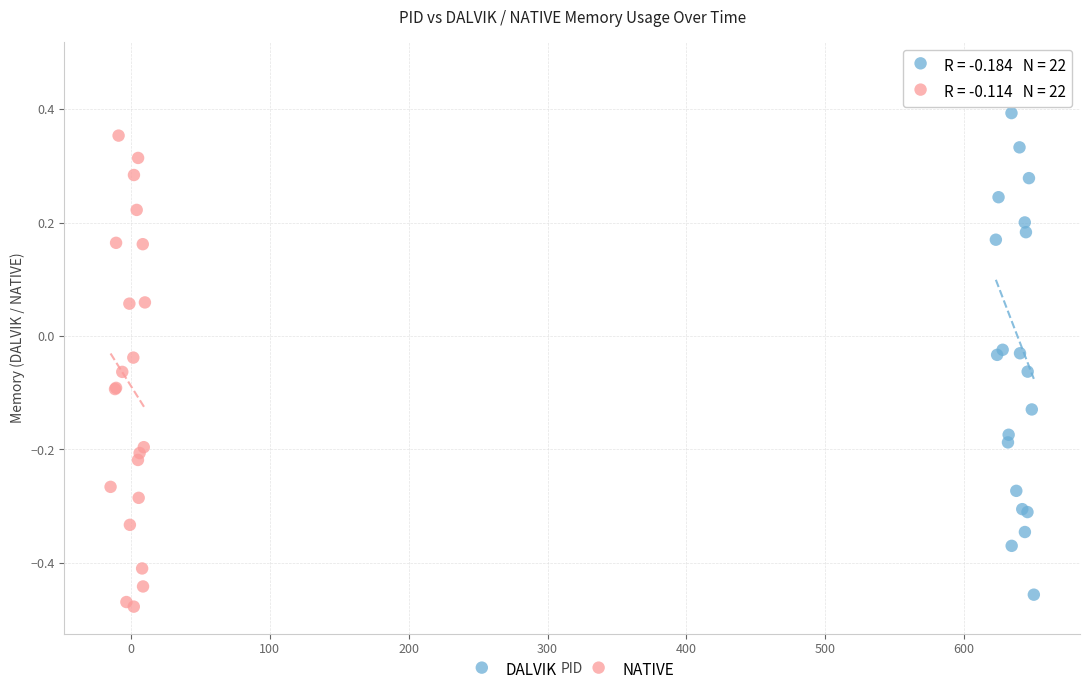

Which series contains the highest Y value?

DALVIK